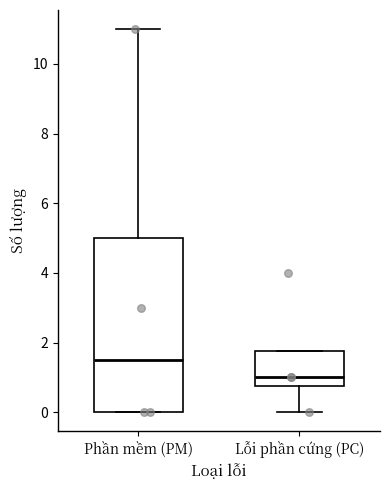

Reading left to right, read every box against the y-axis: the position of its median line, the range the box covers, and the ends of its whiskers. The values are not printed on the chart, so give them approximately, as read against the axis.

Phần mềm (PM): median 1.6, box 0.0 to 5.0, whiskers 0.0 to 11.0
Lỗi phần cứng (PC): median 1.0, box 0.8 to 1.8, whiskers 0.0 to 1.8